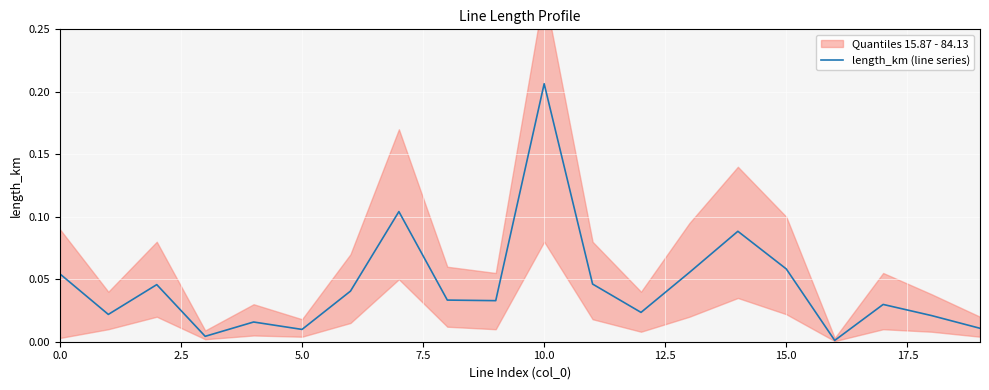

Is it true that the value at 11 is 0.0?

True